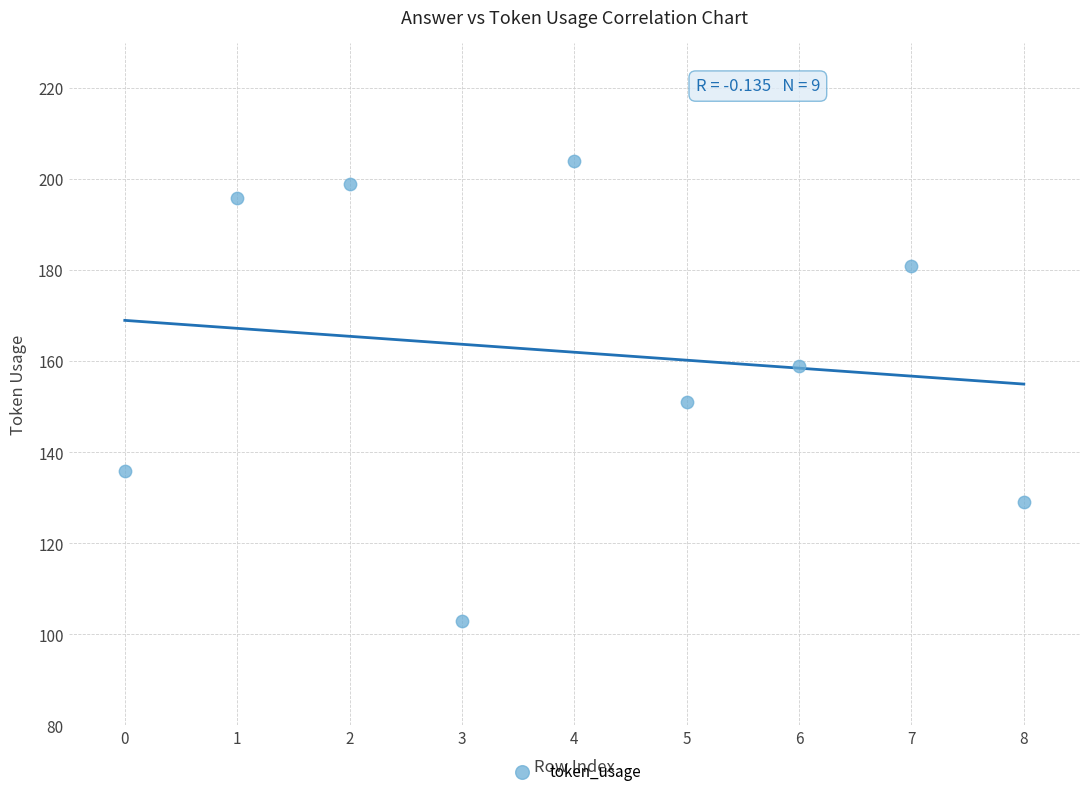

What is the range of Y values (max minus min)?

101